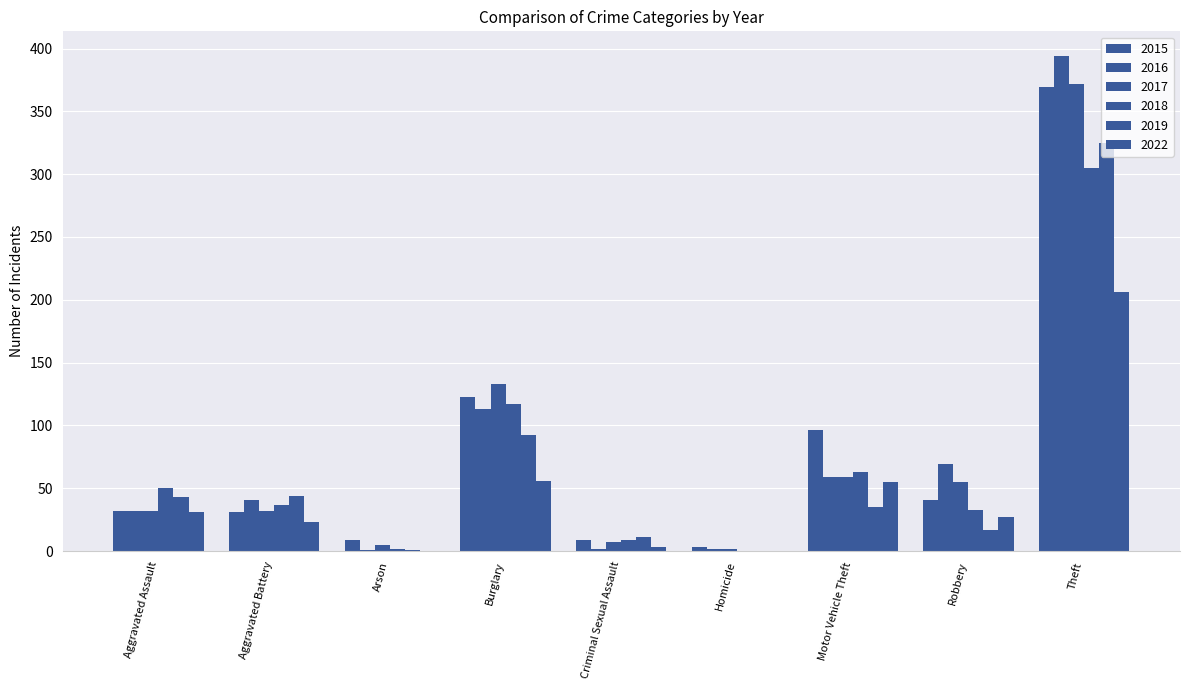

Is the value of 2019 at Robbery greater than the value of 2018 at Aggravated Battery?

No